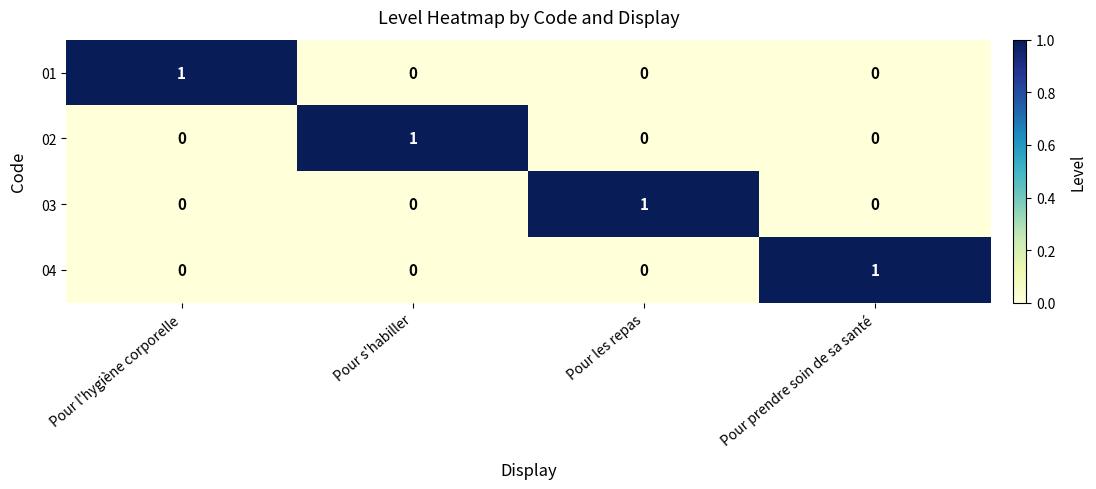

At how many categories does at least one series exceed 0?

4